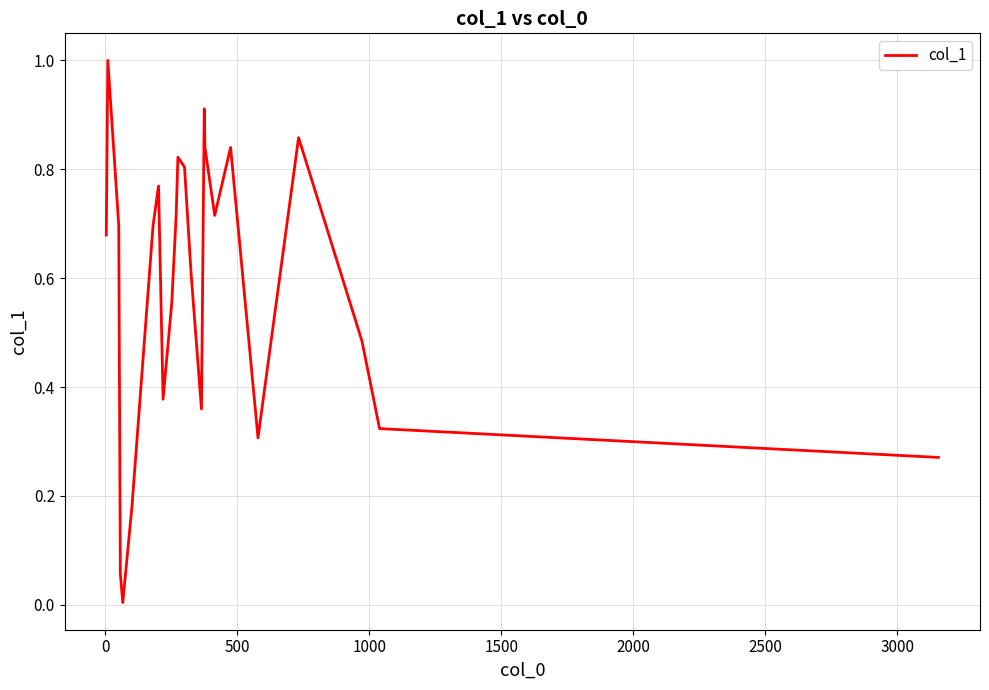

What is the maximum value shown in the chart?

1.0